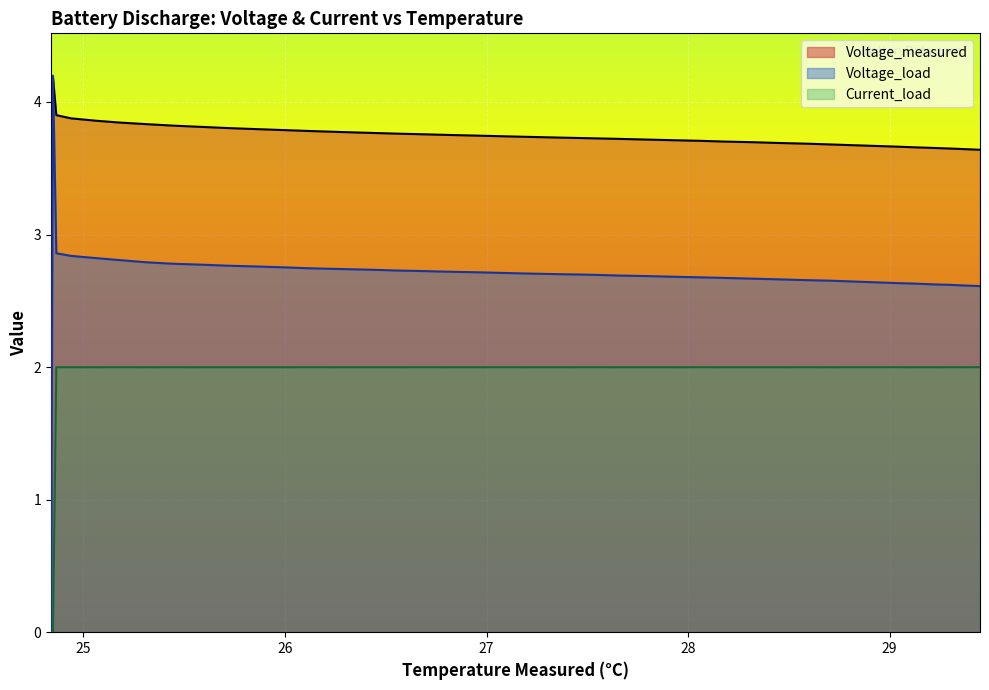

Which series has the widest spread of values?

Voltage_load